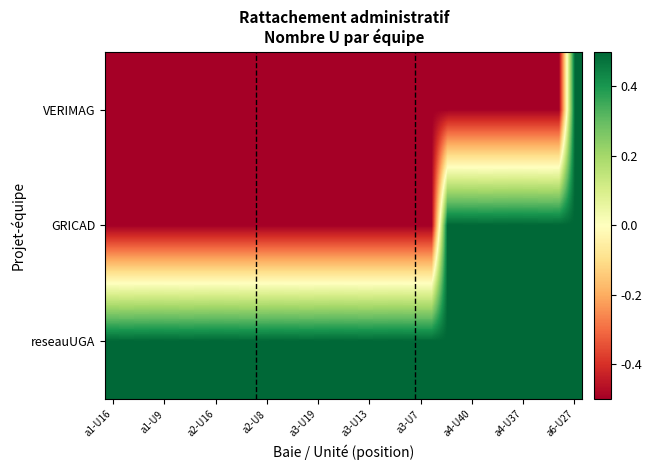

What is the maximum value shown in the chart?

0.5